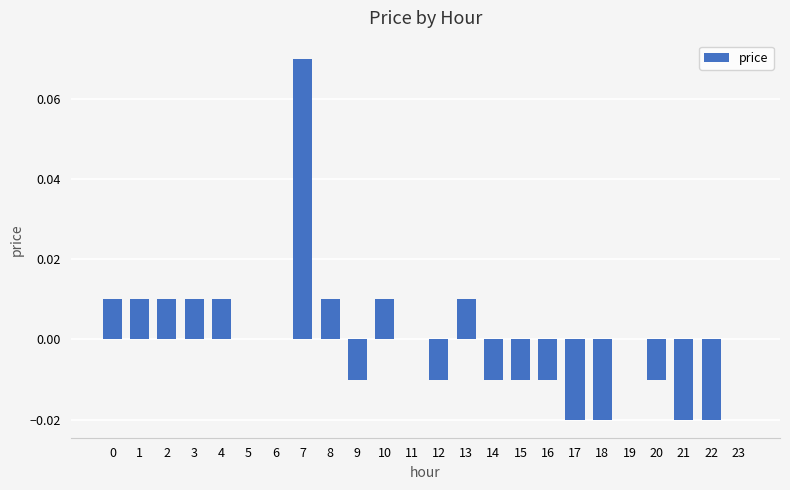

How many values are between 0 and 1?

14